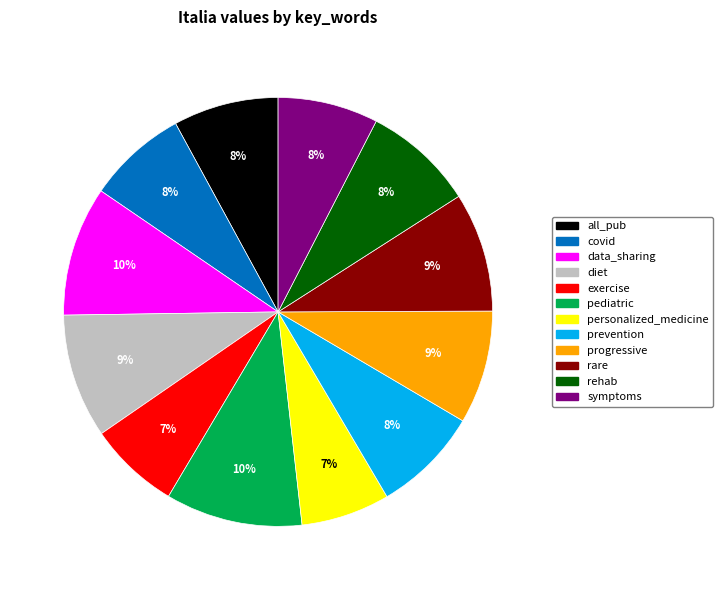

How many slices are in this pie chart?

12